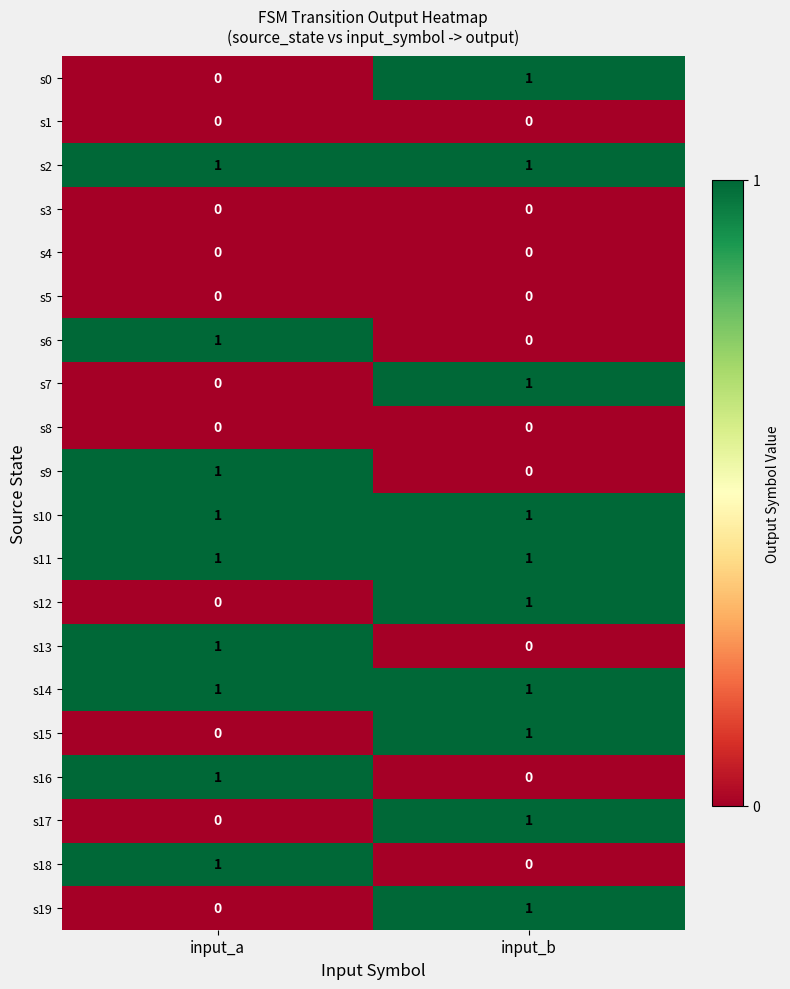

Which category has the lowest value in the s15 series?

input_a